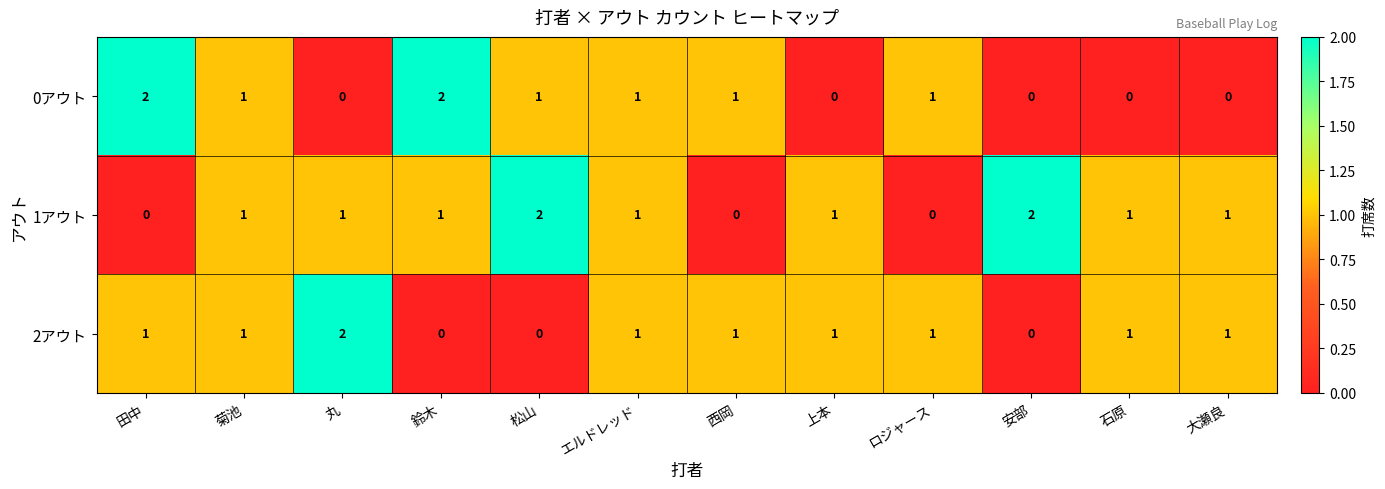

What is the sum of all 2アウト values?

10